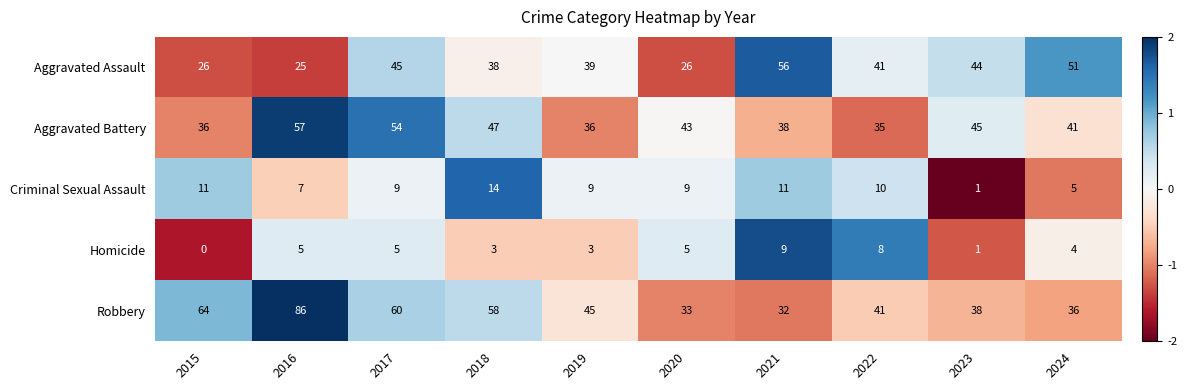

Is it true that Criminal Sexual Assault equals 1 at 2023?

True